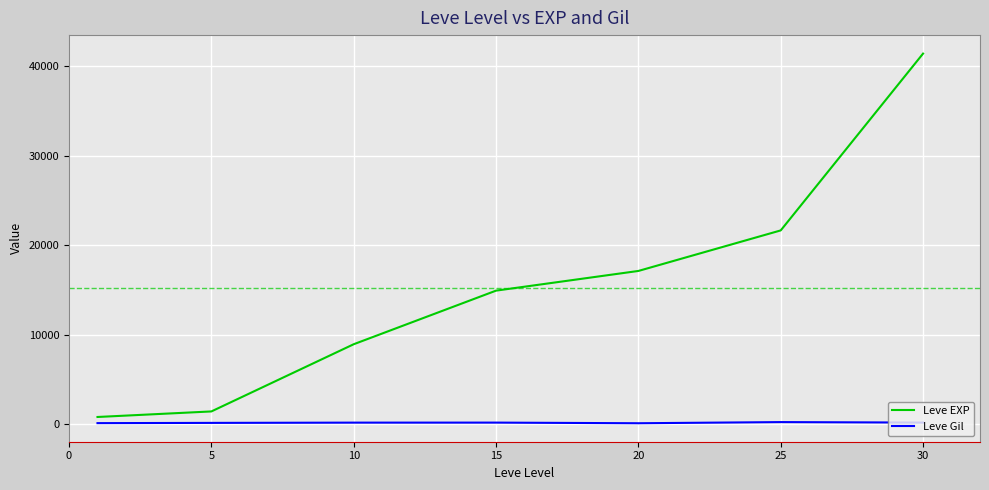

What is the sum of all Leve Gil values?

1099